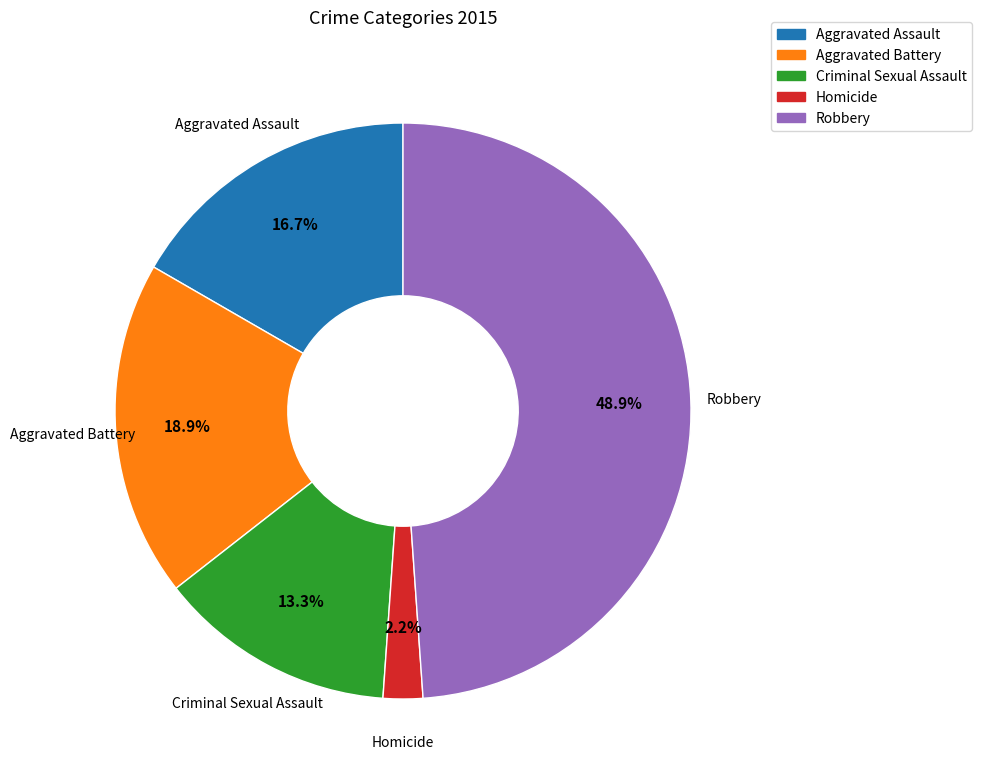

Does any single category account for the majority?

No